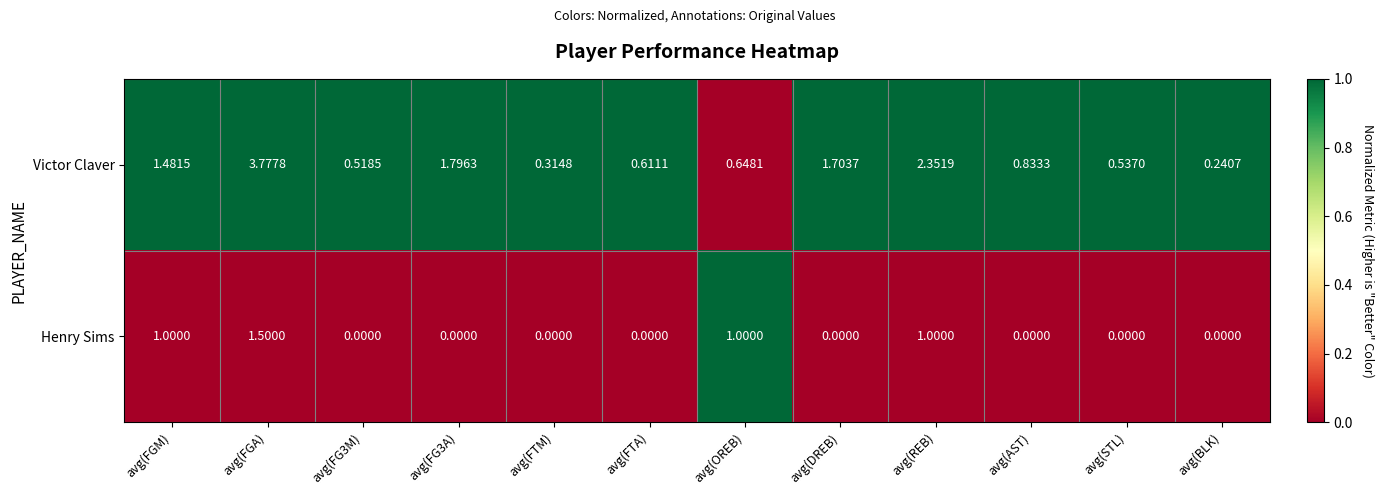

What is the difference between the highest and lowest values at avg(FG3A)?

1.8